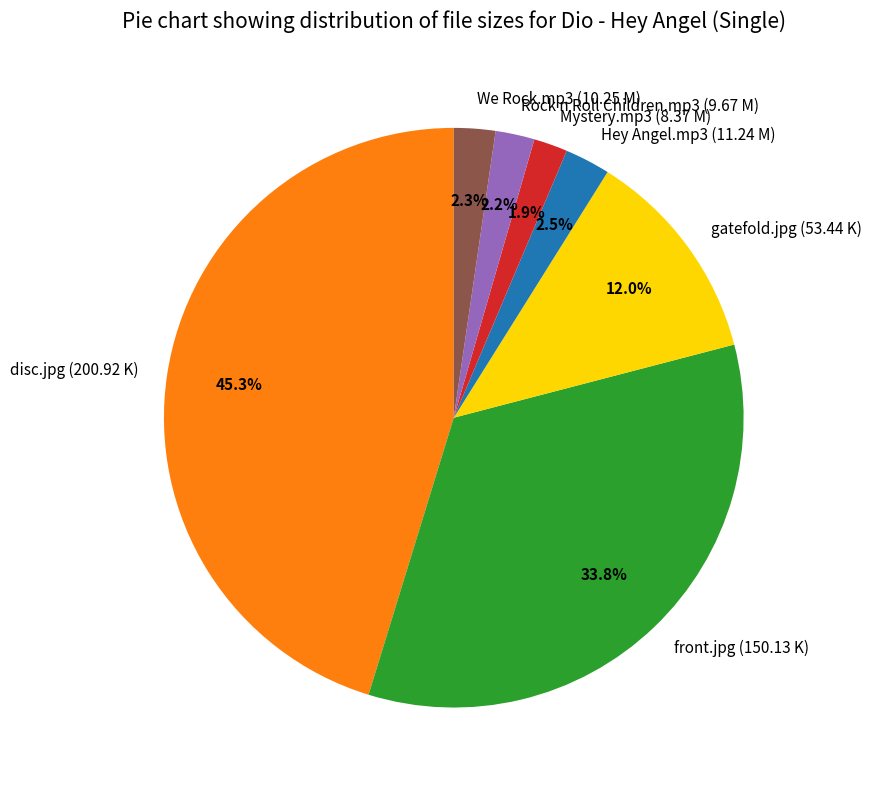

Is the sum of disc.jpg (200.92 K) and gatefold.jpg (53.44 K) greater than half?

Yes